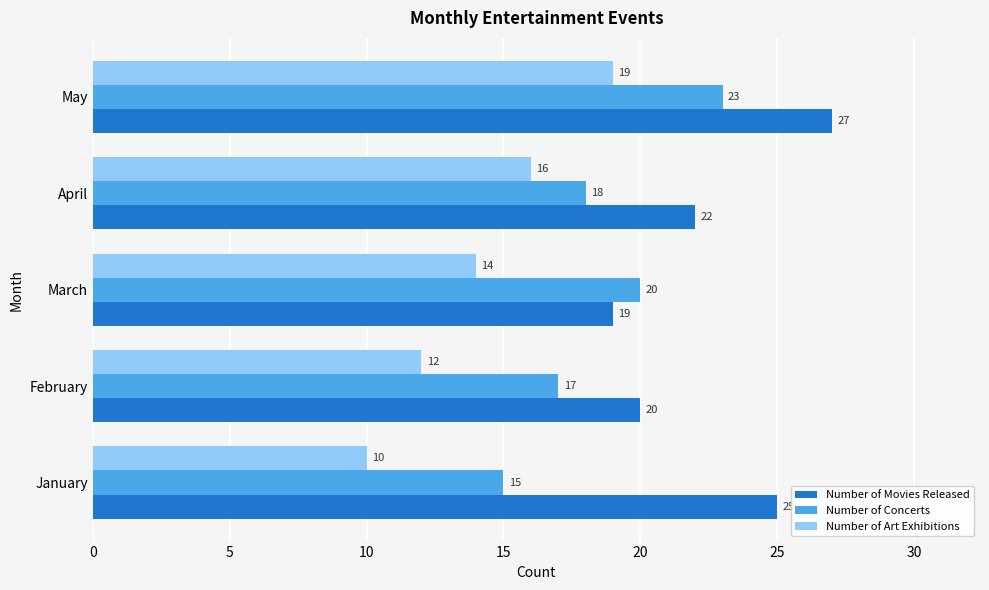

At which category is the sum across all series the highest?

May